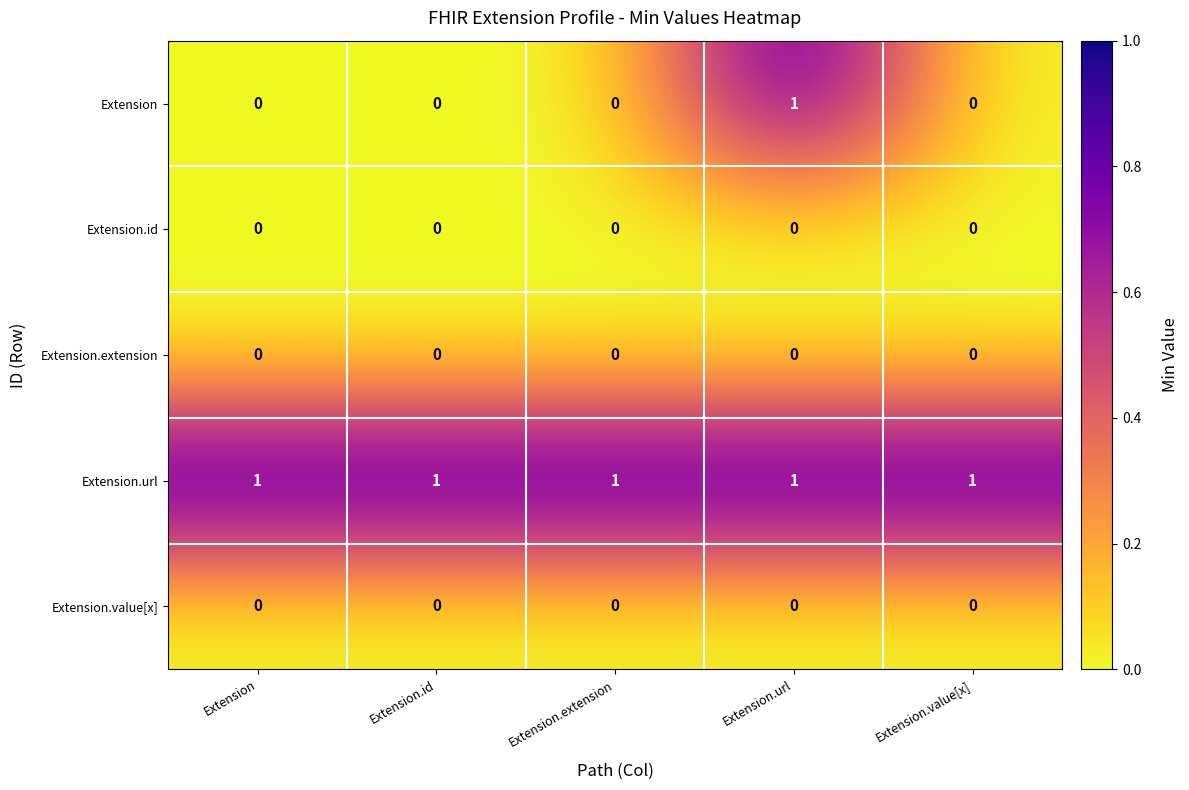

Reading right to left, list all the values displayed in this chart.

Extension: 0	1	0	0	0
Extension.id: 0	0	0	0	0
Extension.extension: 0	0	0	0	0
Extension.url: 1	1	1	1	1
Extension.value[x]: 0	0	0	0	0